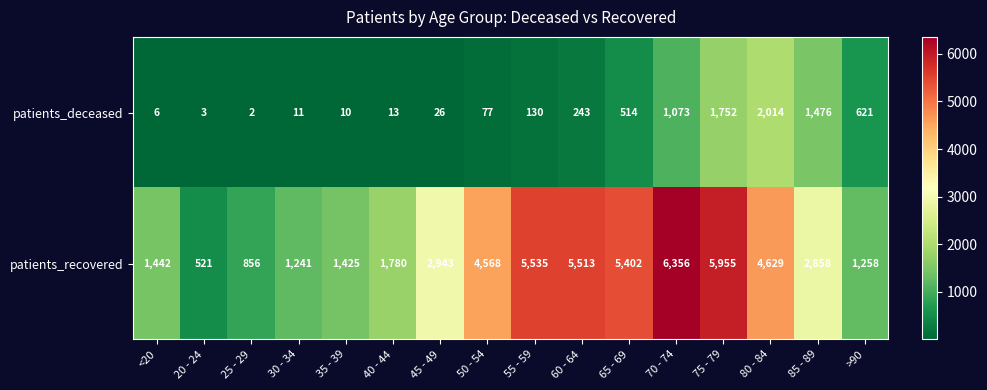

Between <20 and 70 - 74, which series saw the biggest shift?

patients_recovered